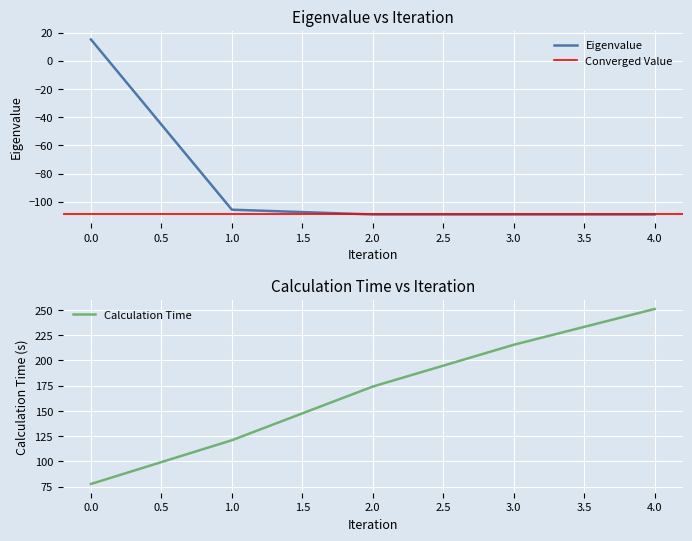

Between 4 and 2, which is larger?

2